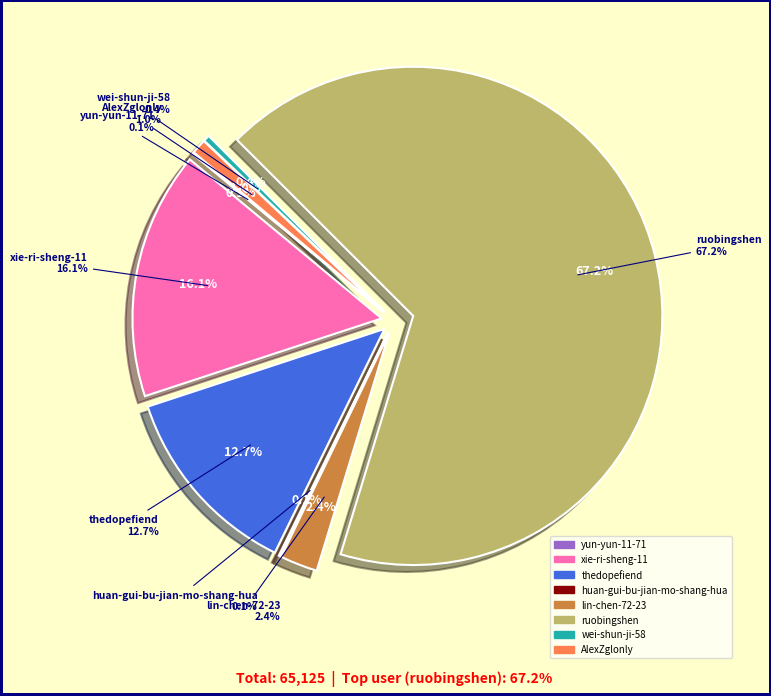

What percentage do AlexZglonly and thedopefiend together represent?

13.7%